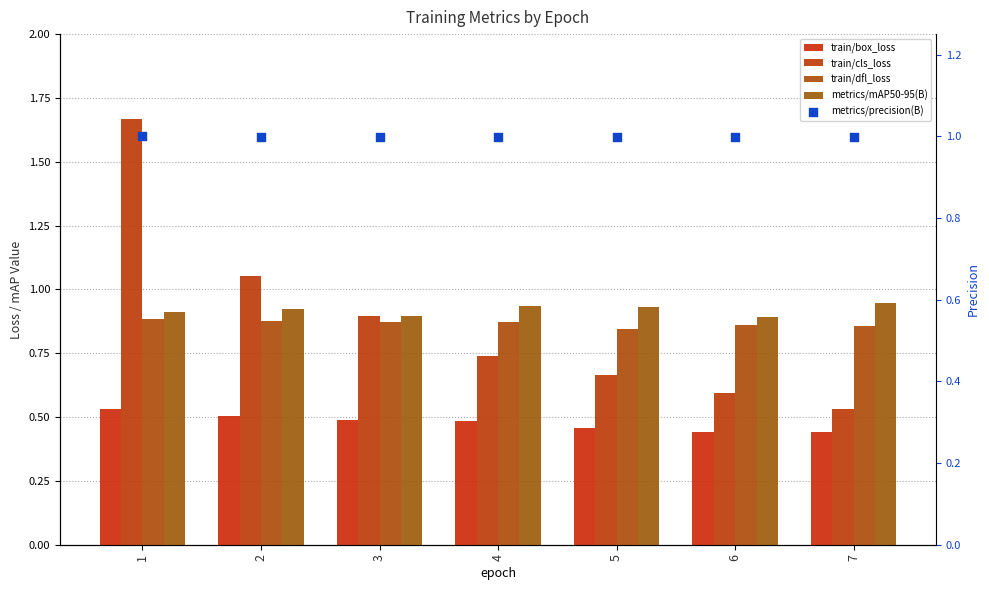

Which series reaches the minimum Y coordinate?

train/box_loss